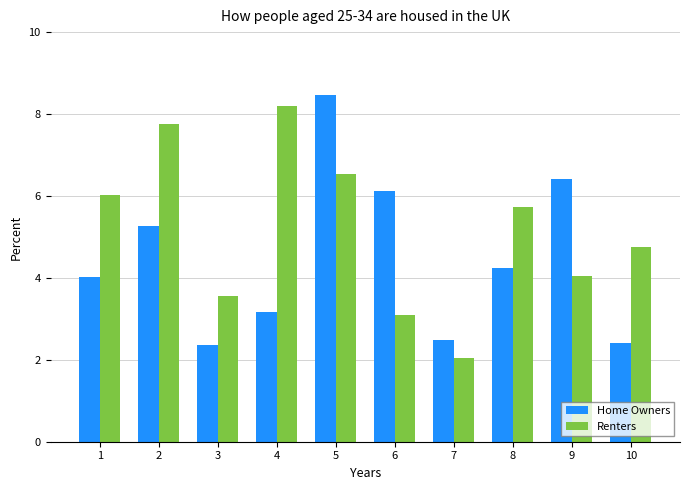

What is the spread (max minus min) of values at 1?

2.0